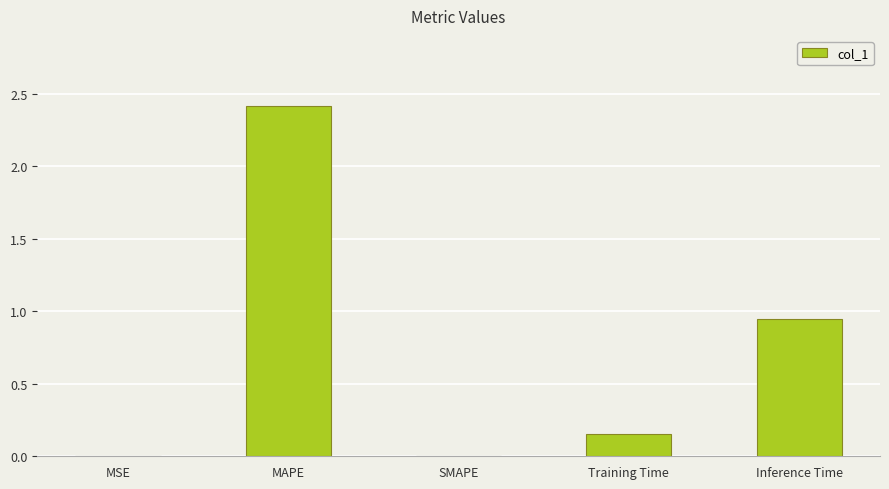

What is the change in value from Training Time to Inference Time?

+0.8